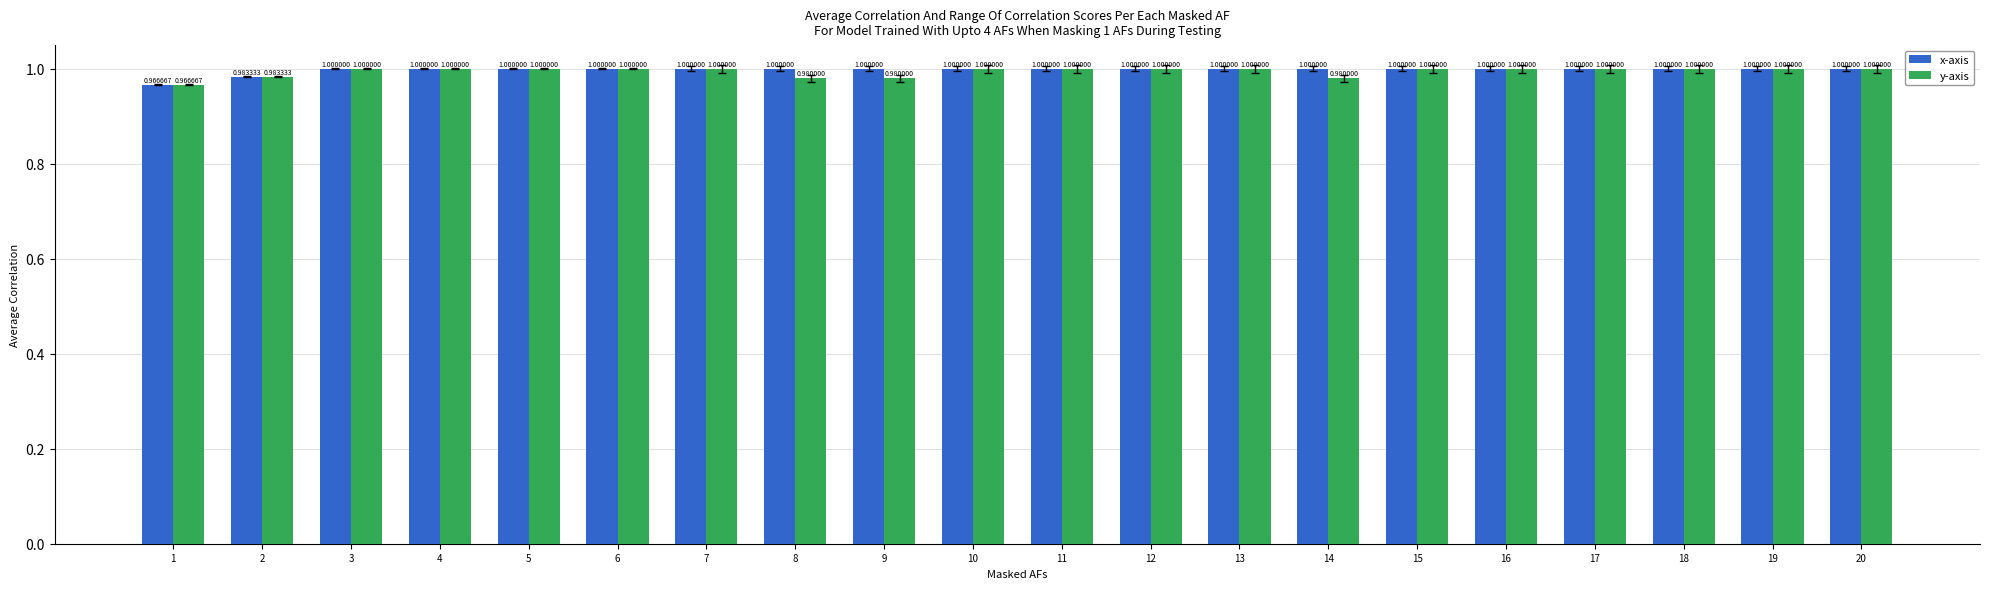

Between 1 and 14, which series saw the biggest shift?

x-axis